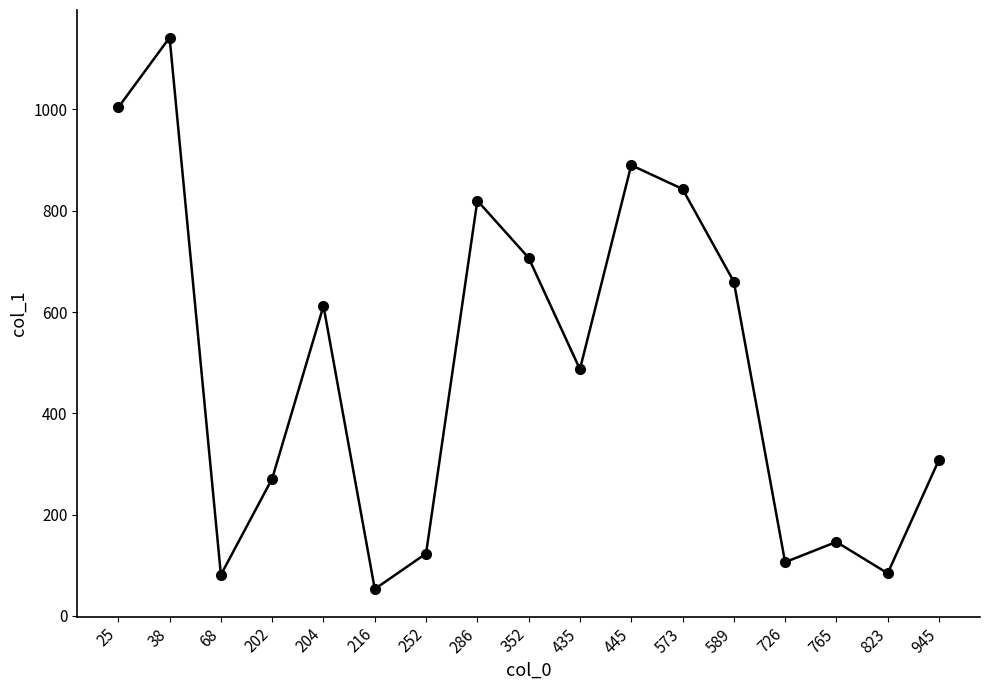

What is the difference between the second highest and minimum values?

951